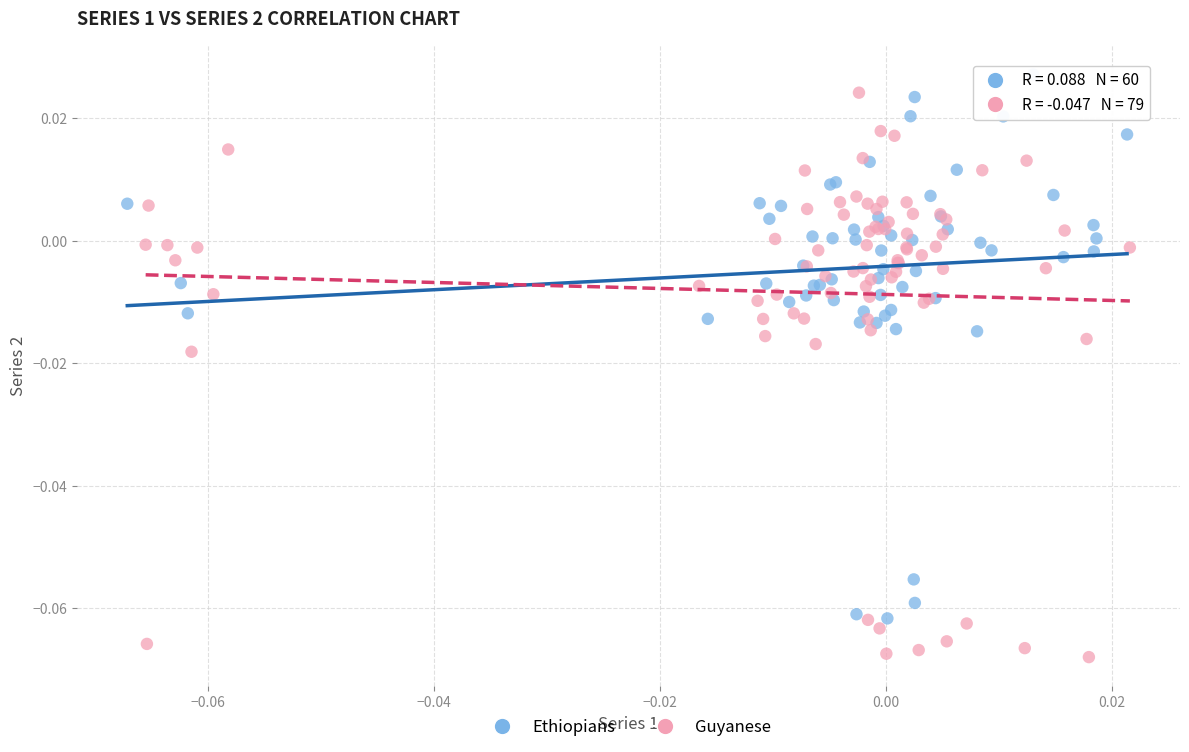

Which series contains the lowest Y value?

Guyanese